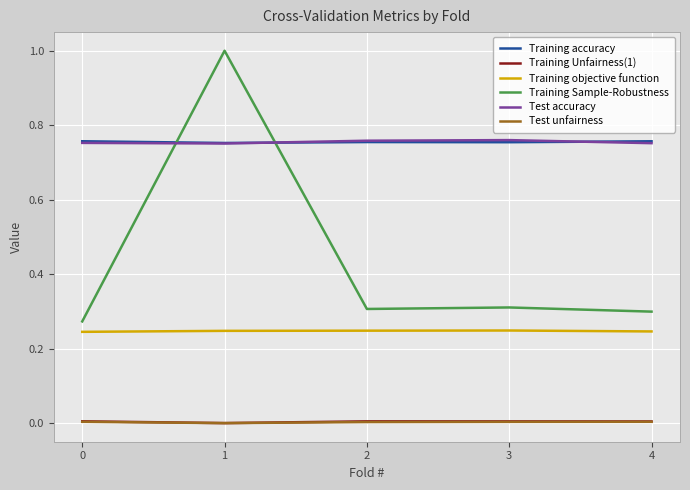

What is the maximum value shown in the chart?

1.0